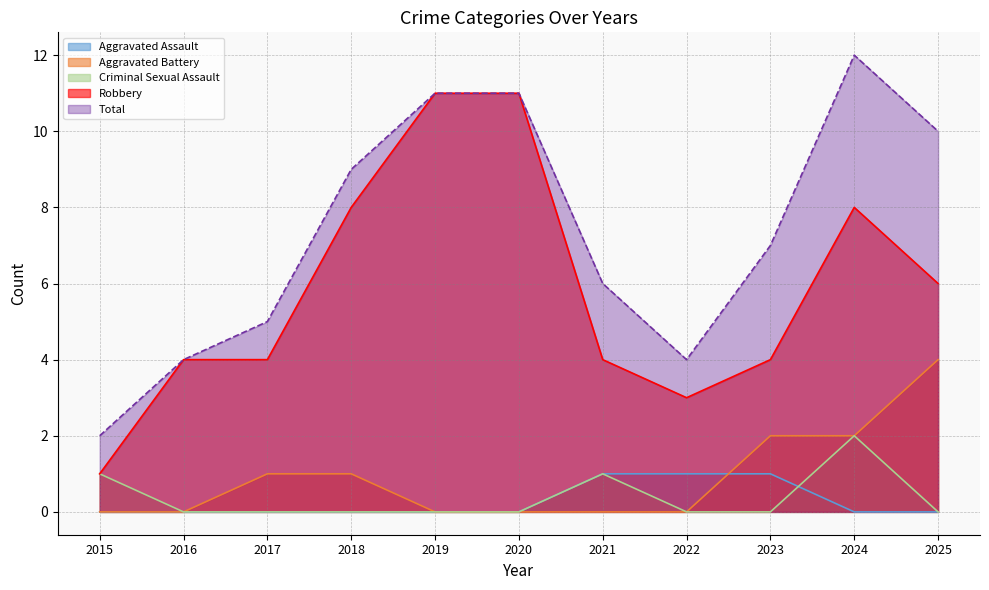

Where do Aggravated Assault and Aggravated Battery first cross each other?

2022 and 2023